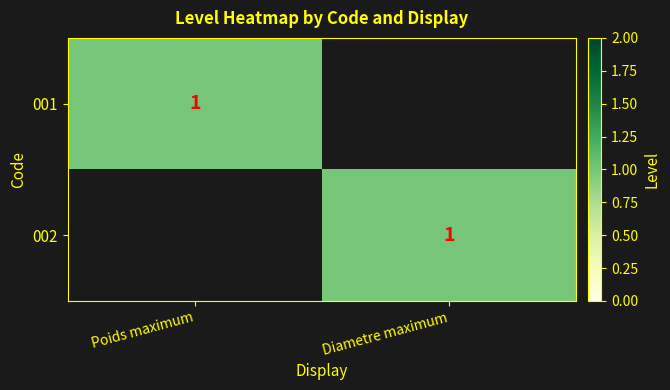

At how many categories does at least one series exceed 0?

2